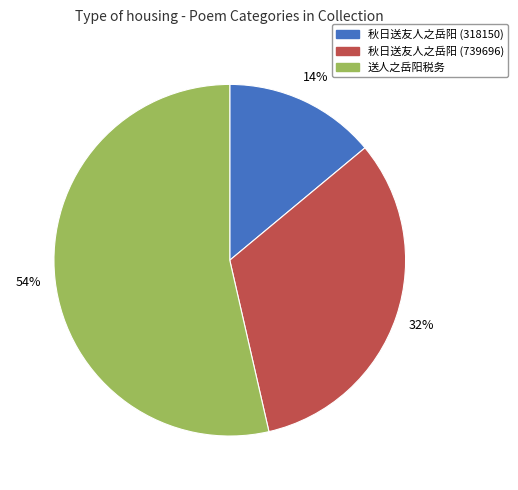

Which category accounts for the majority?

送人之岳阳税务